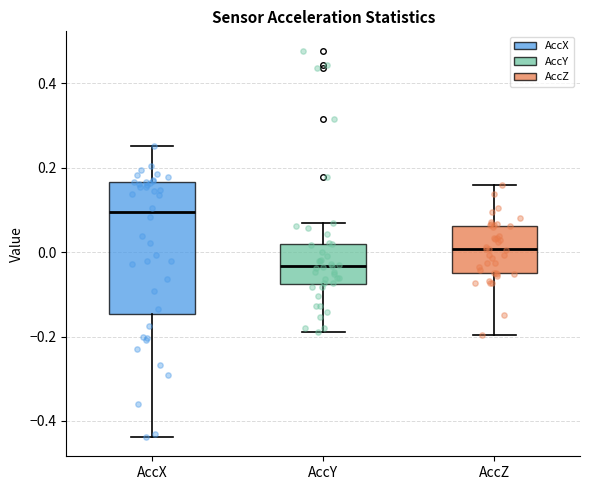

Which box has the lowest median line?

AccY